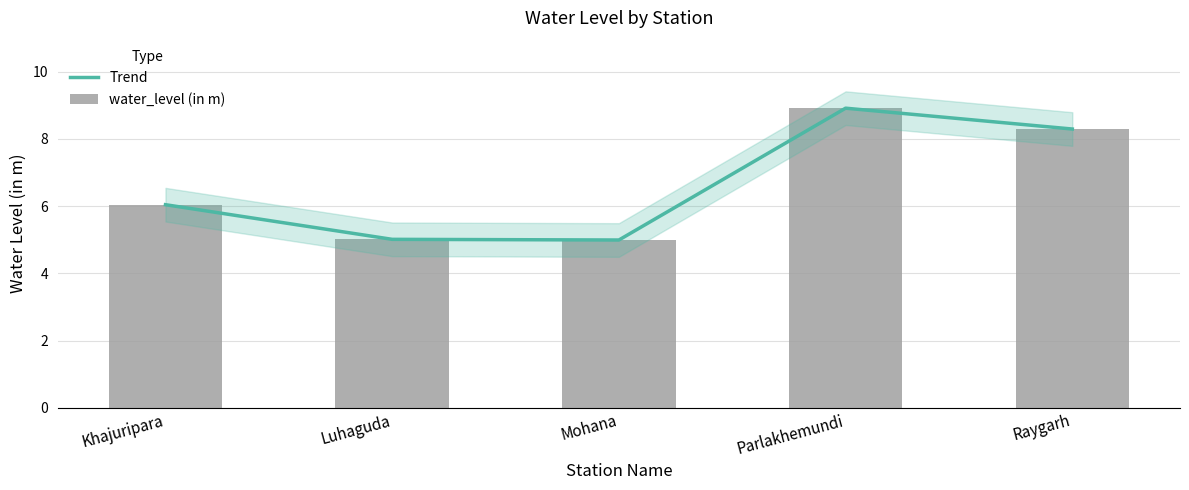

Reading left to right, extract all data points from this chart.

Trend: Khajuripara=6.0	Luhaguda=5.0	Mohana=5.0	Parlakhemundi=8.9	Raygarh=8.3
water_level (in m): Khajuripara=6.0	Luhaguda=5.0	Mohana=5.0	Parlakhemundi=8.9	Raygarh=8.3